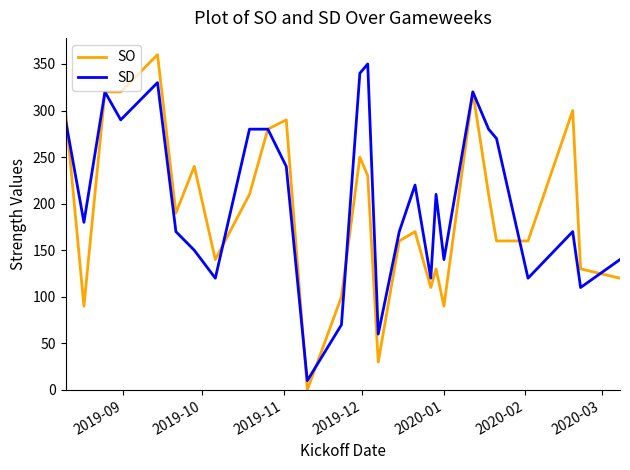

After their last crossing, which series has the higher values: SO or SD?

SD